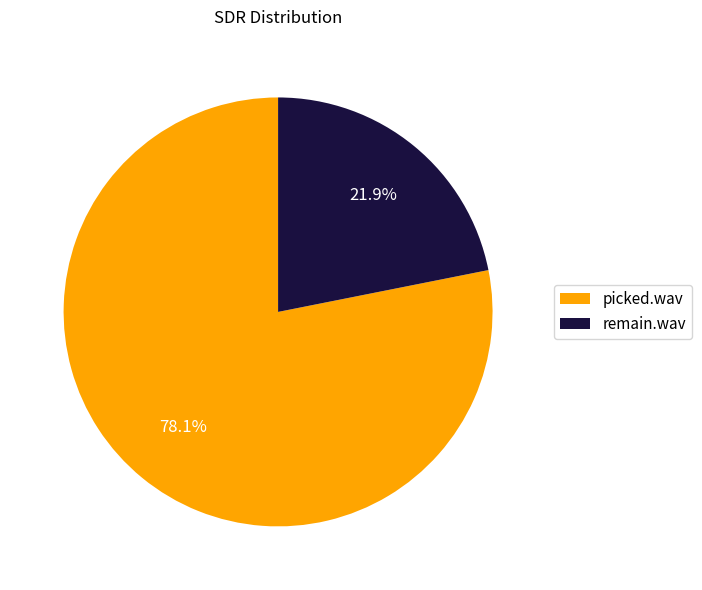

To the nearest percent, what is the combined percentage of picked.wav and remain.wav?

100%